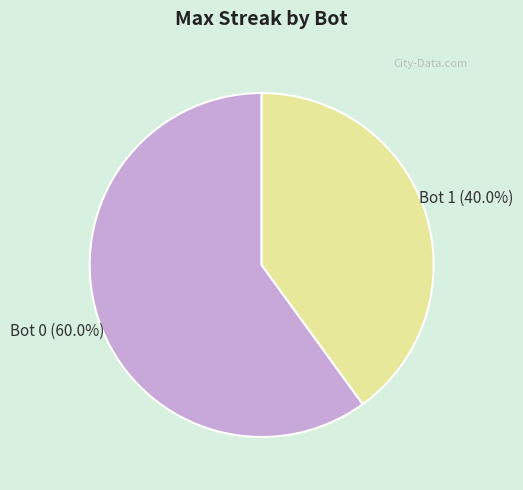

To the nearest percent, what is the average slice percentage?

50%